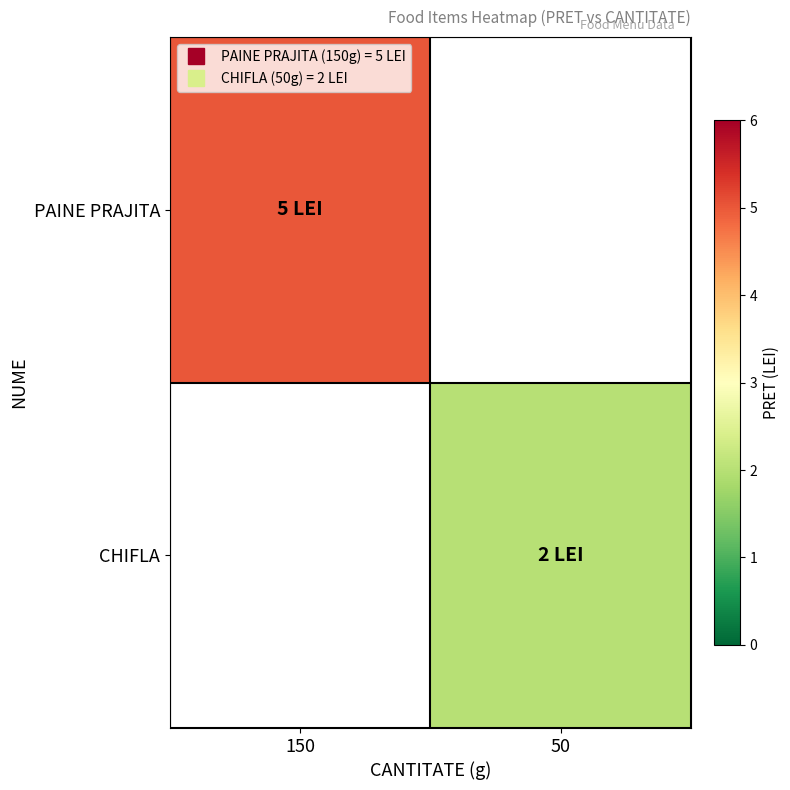

Rank the series at 150 from lowest to highest value.

PAINE PRAJITA, CHIFLA